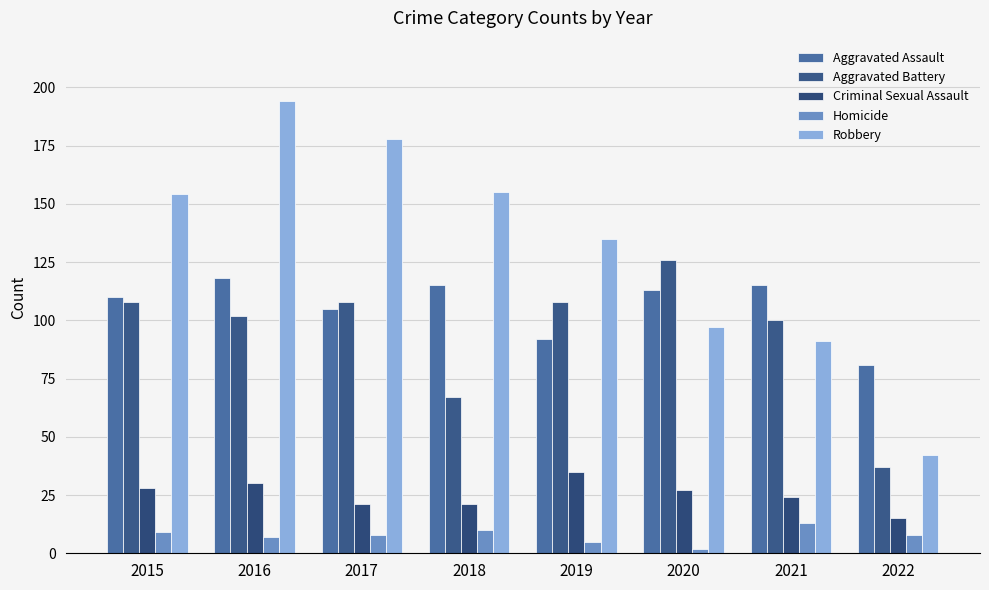

What is the sum of the Aggravated Battery values at 2022 and 2018?

104